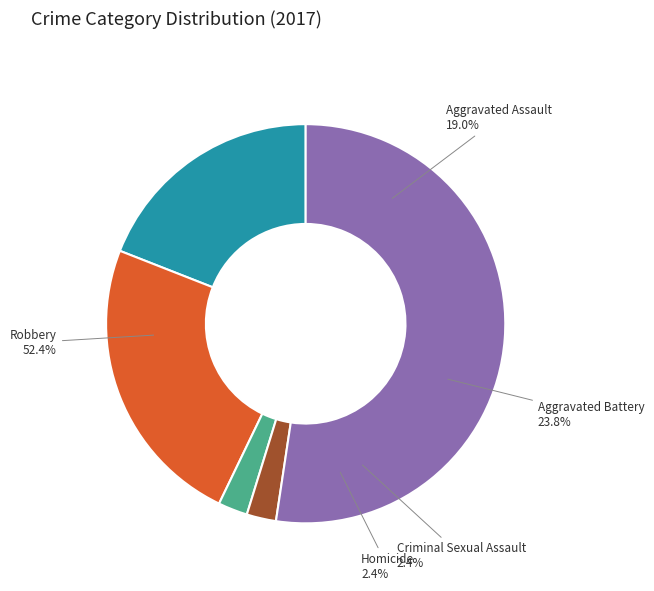

To the nearest percent, what is the combined percentage of Aggravated Battery and Homicide?

26%